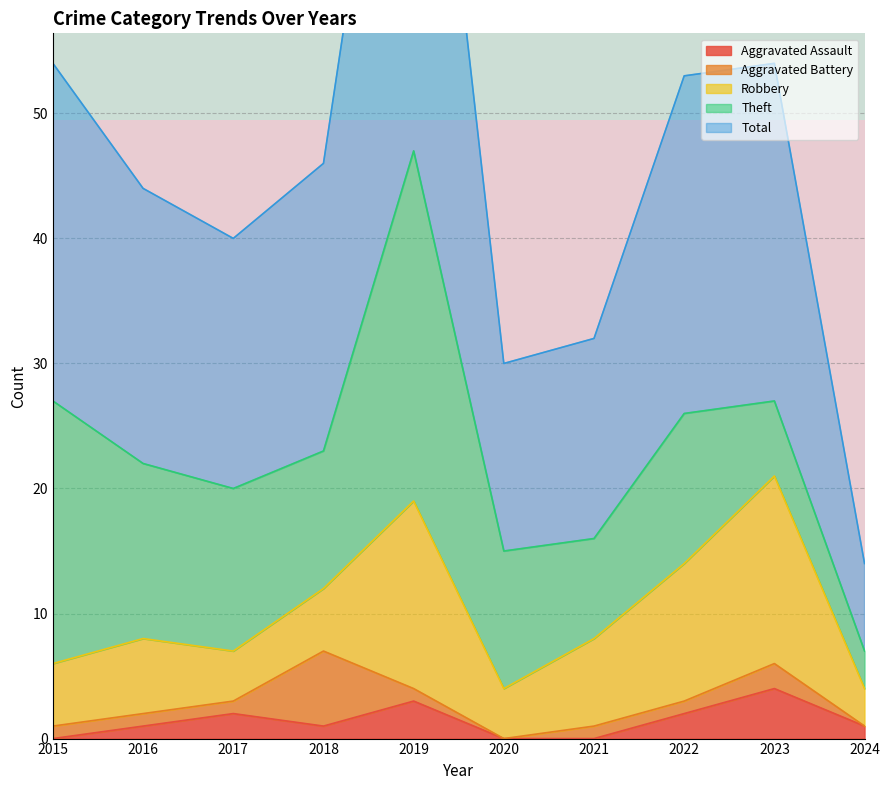

The Aggravated Assault series shows 0 at 2020. True or false?

True